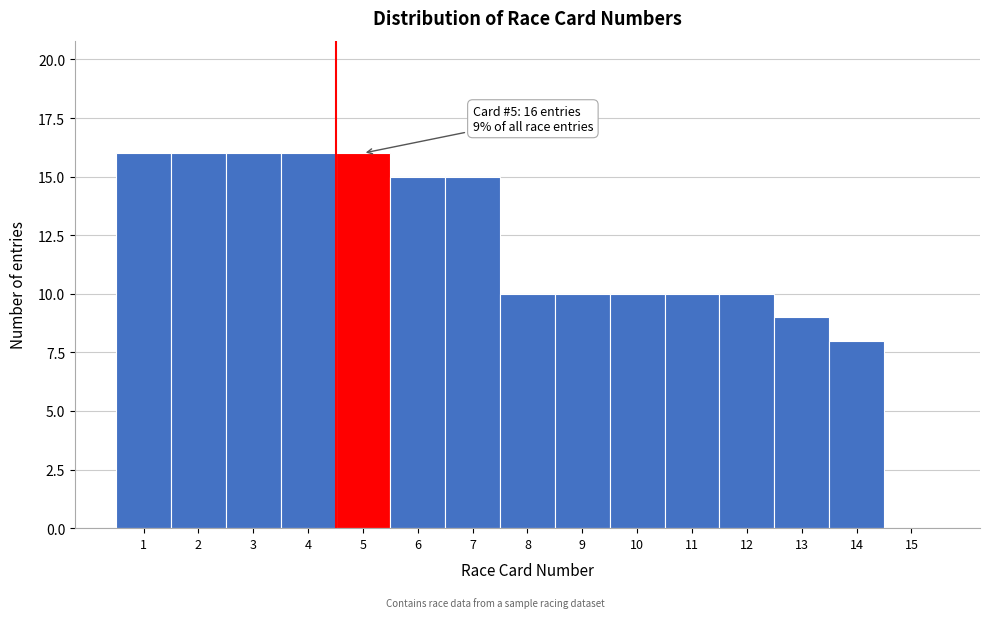

Reading right to left, list all the values displayed in this chart.

15=0	14=8	13=9	12=10	11=10	10=10	9=10	8=10	7=15	6=15	5=16	4=16	3=16	2=16	1=16